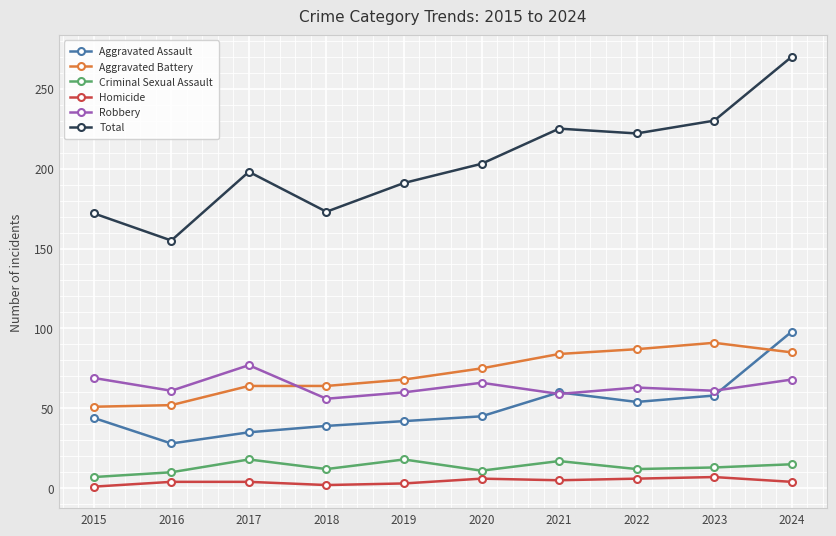

What is the total value across all series at 2024?

540